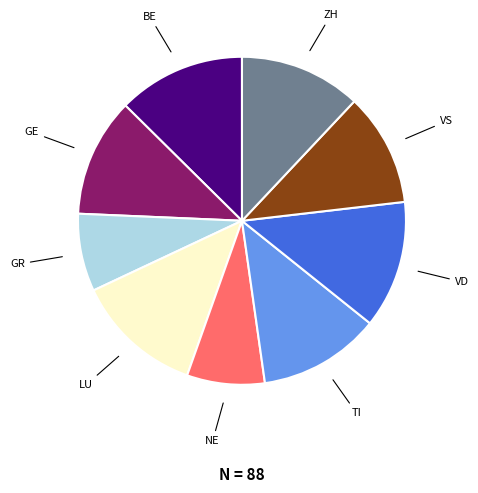

Count the number of slices in the pie.

9